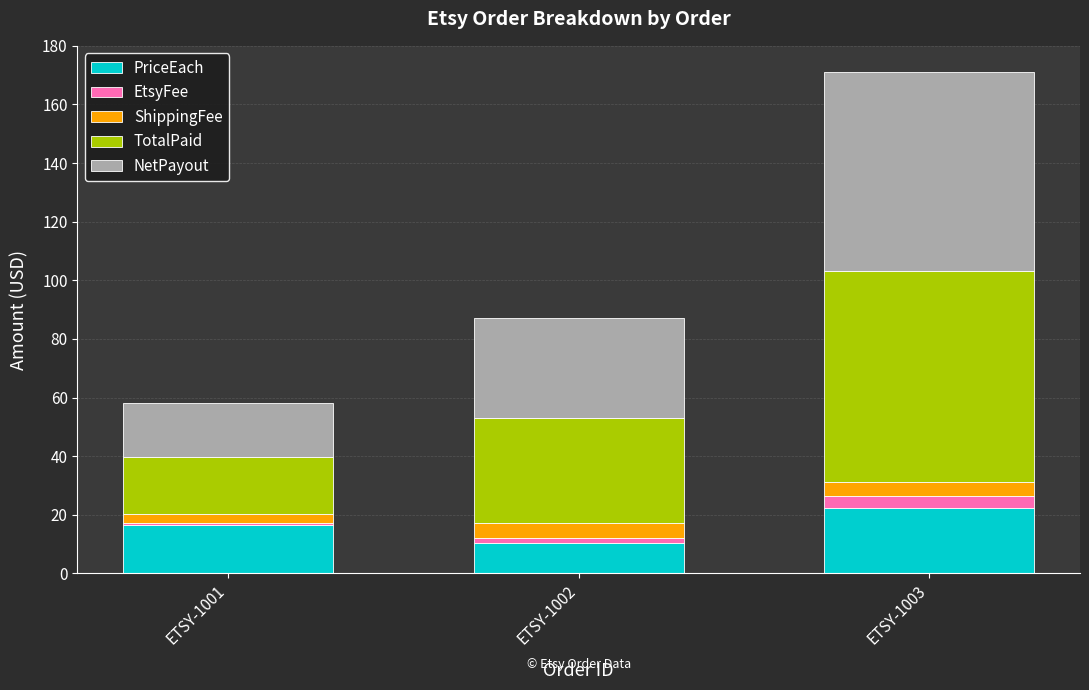

Reading right to left, transcribe the values for PriceEach.

22.3	10.3	16.4